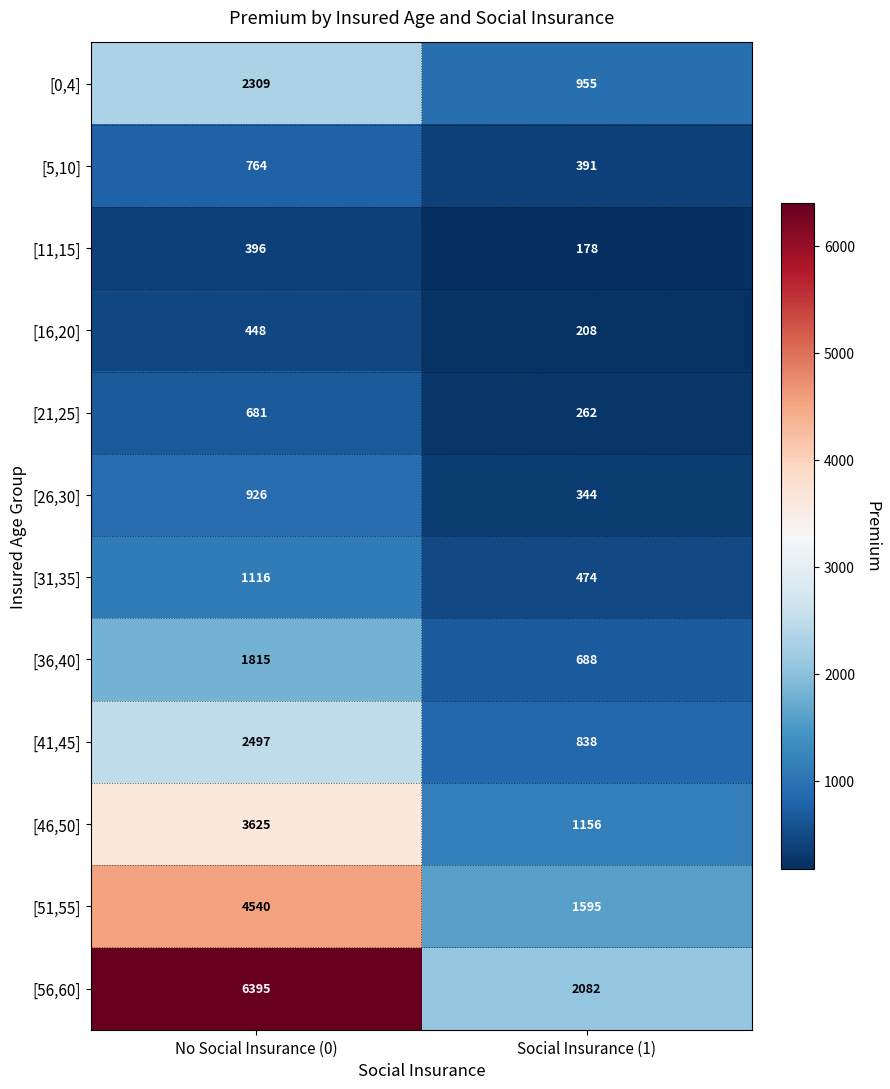

True or false: [26,30] has a value of 344 at Social Insurance (1).

True